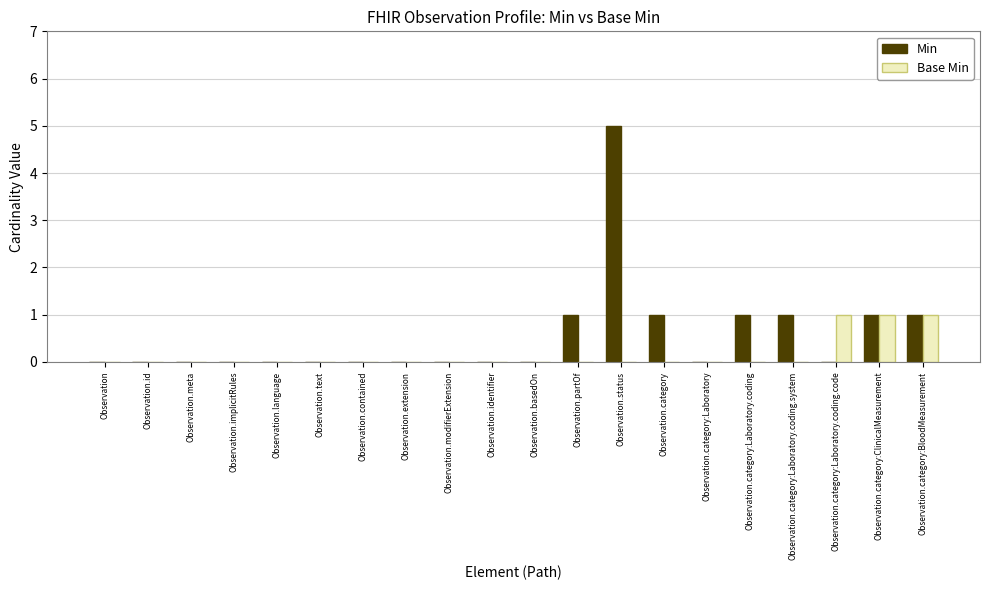

Are the bars horizontal?

No